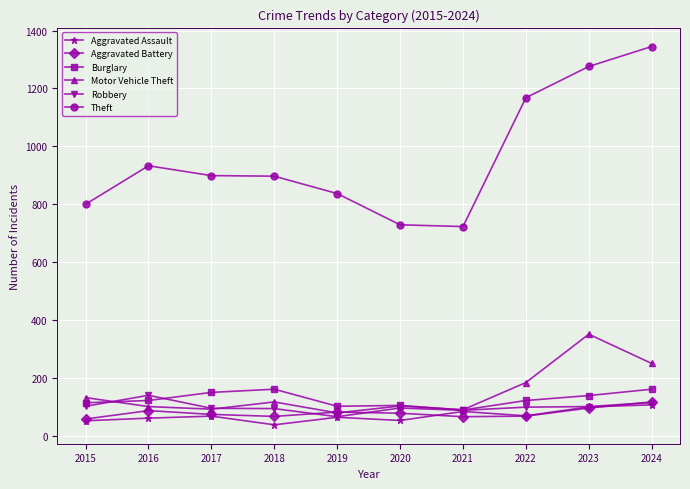

What are all the series names shown in the legend?

Aggravated Assault, Aggravated Battery, Burglary, Motor Vehicle Theft, Robbery, Theft